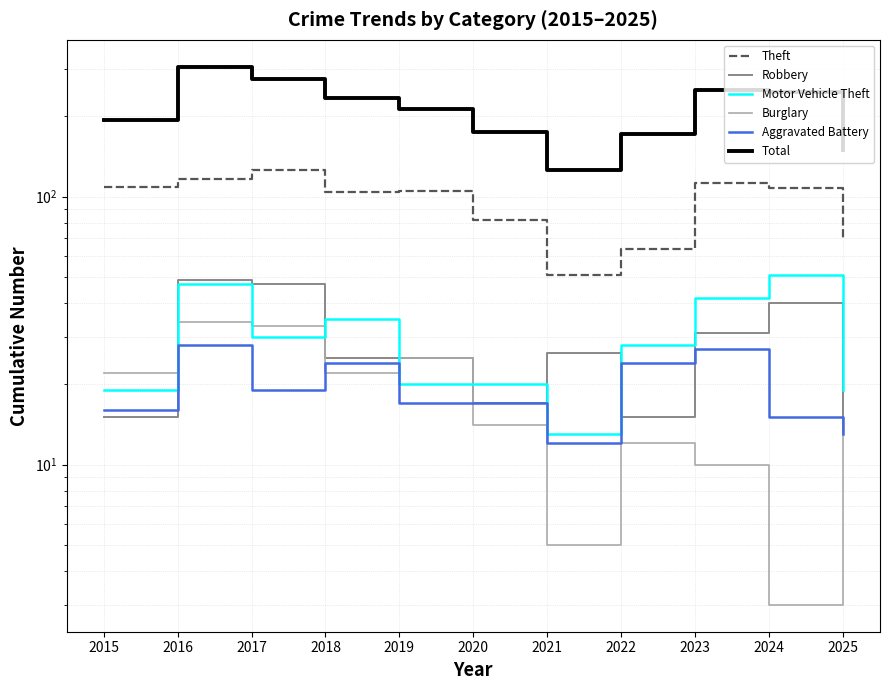

At which label does Total reach its peak?

2016